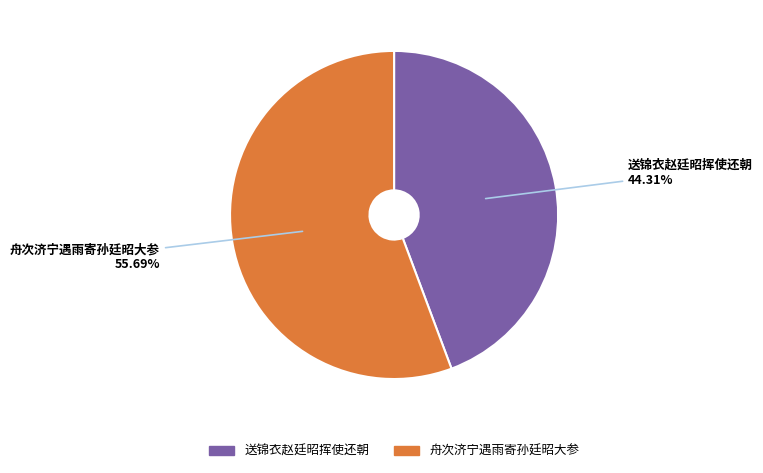

To the nearest percent, what percentage of the pie is 舟次济宁遇雨寄孙廷昭大参?

56%